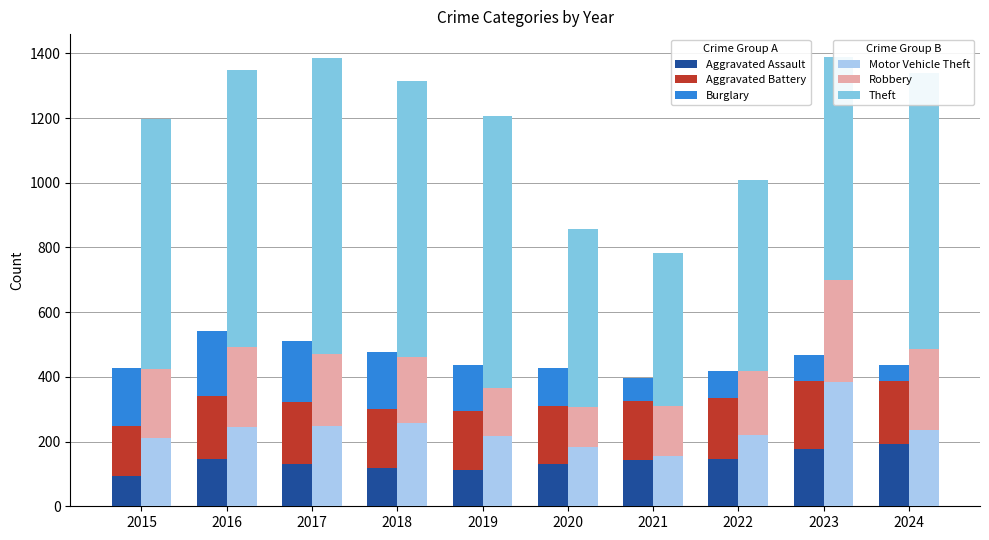

Reading left to right, list all the values displayed in this chart.

Aggravated Assault: 2015=95	2016=146	2017=131	2018=119	2019=113	2020=131	2021=142	2022=146	2023=177	2024=192
Aggravated Battery: 2015=154	2016=196	2017=191	2018=183	2019=182	2020=180	2021=182	2022=190	2023=209	2024=194
Burglary: 2015=178	2016=201	2017=189	2018=176	2019=143	2020=115	2021=71	2022=82	2023=81	2024=50
Motor Vehicle Theft: 2015=211	2016=245	2017=247	2018=256	2019=216	2020=184	2021=156	2022=219	2023=384	2024=235
Robbery: 2015=212	2016=247	2017=224	2018=204	2019=150	2020=124	2021=153	2022=198	2023=316	2024=251
Theft: 2015=774	2016=858	2017=916	2018=856	2019=841	2020=550	2021=474	2022=592	2023=690	2024=852